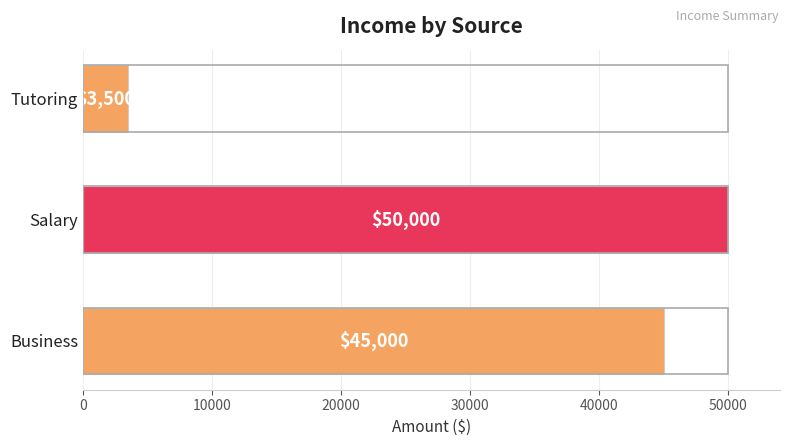

List the labels in order of value, largest first.

Salary, Business, Tutoring